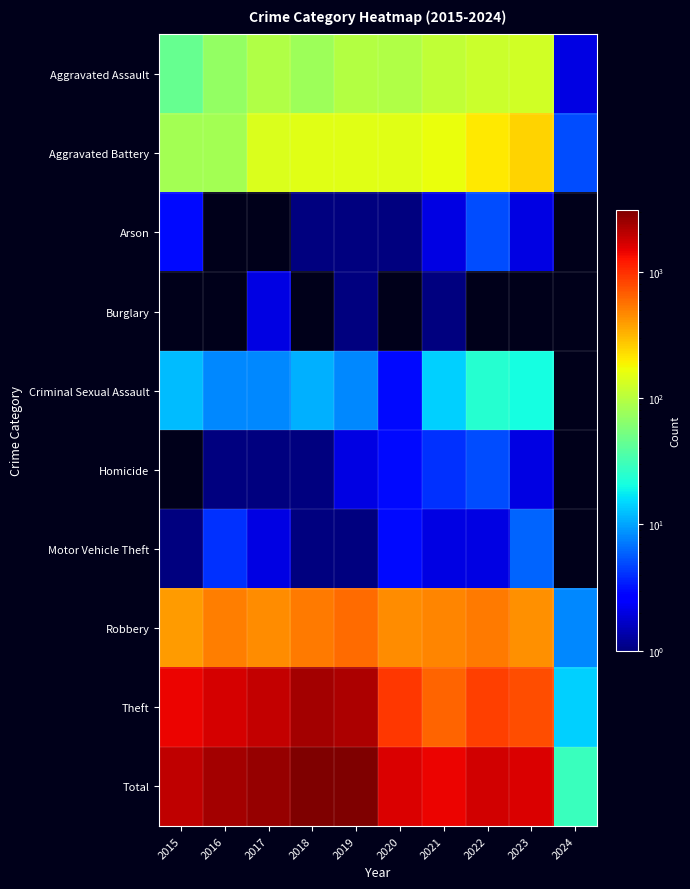

Which series changed the most between 2015 and 2022?

Theft